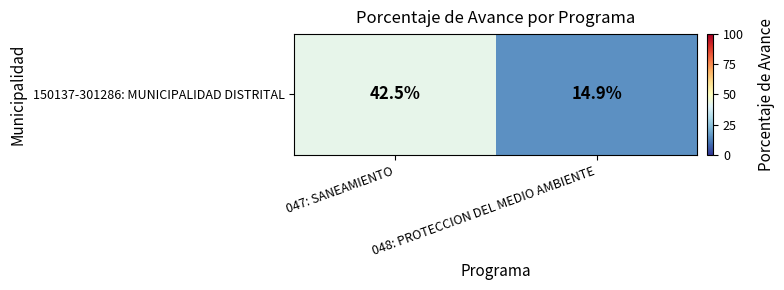

Reading left to right, list all the values displayed in this chart.

42.5	14.9